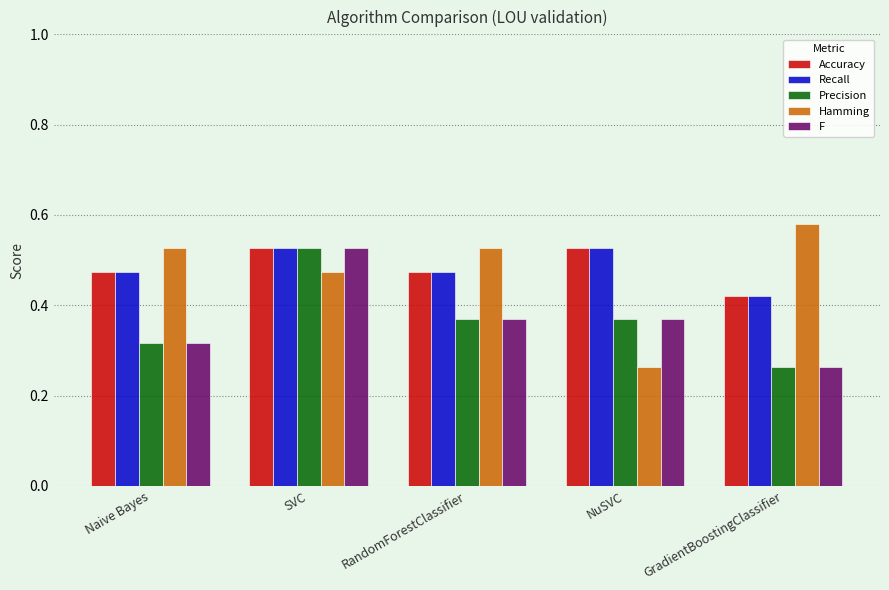

The Hamming series shows 0.4 at NuSVC. True or false?

False